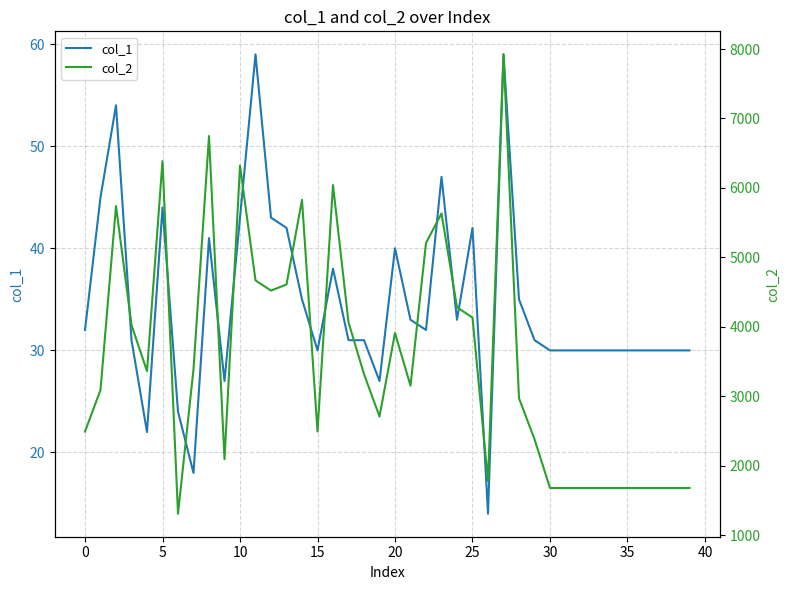

Which series has the largest total across all categories?

col_2